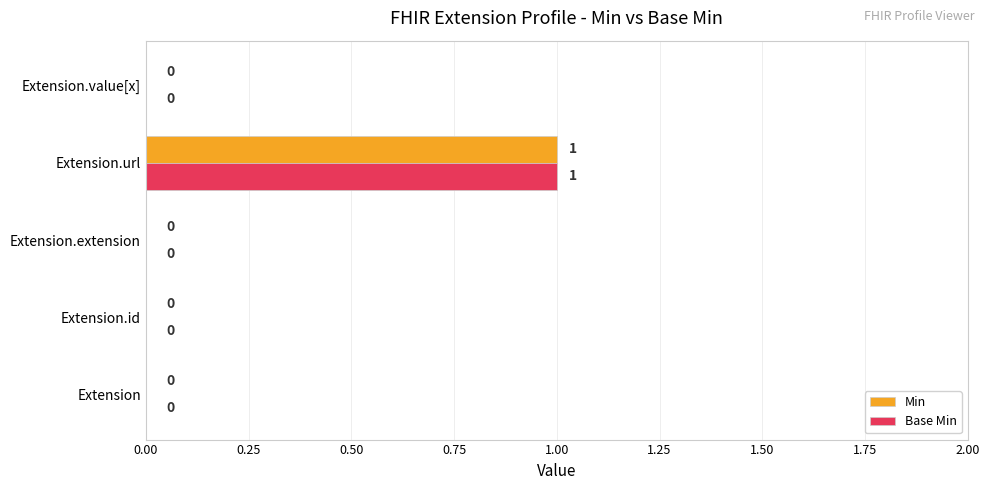

At which category is the sum across all series the highest?

Extension.url